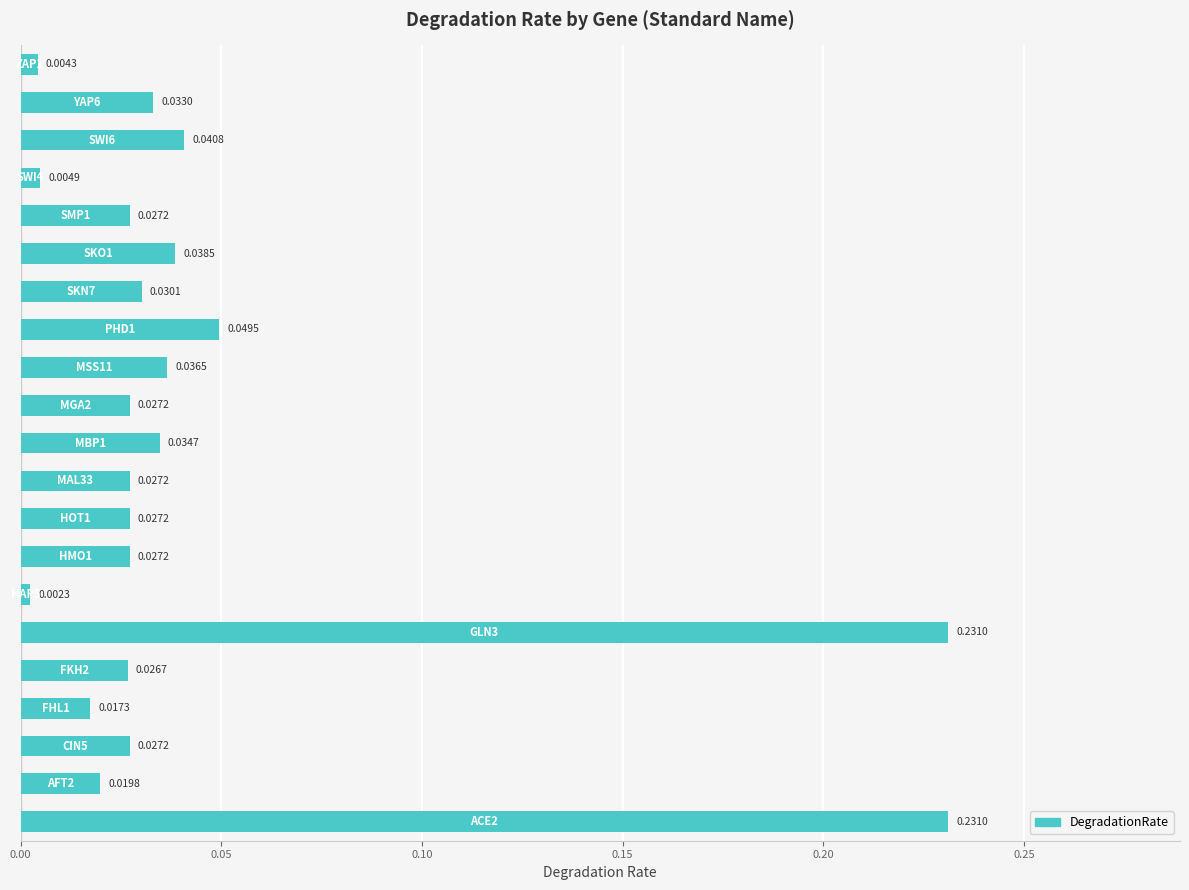

What is the sum of all values?

1.0